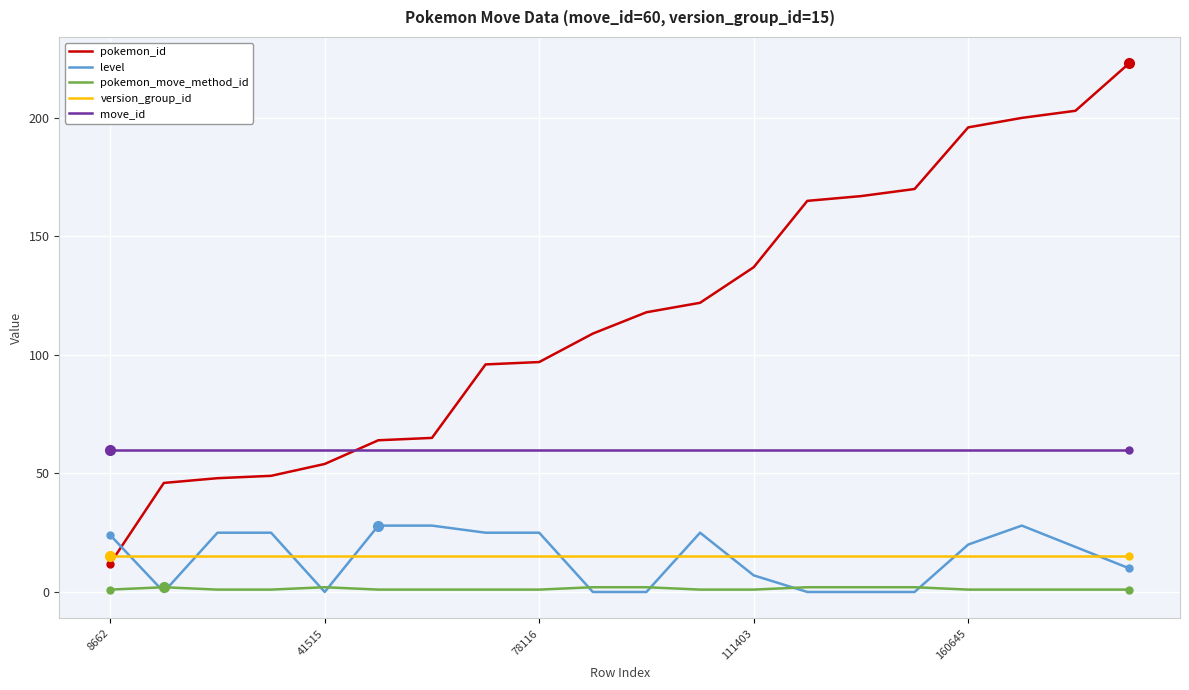

True or false: version_group_id and move_id intersect in this chart.

False